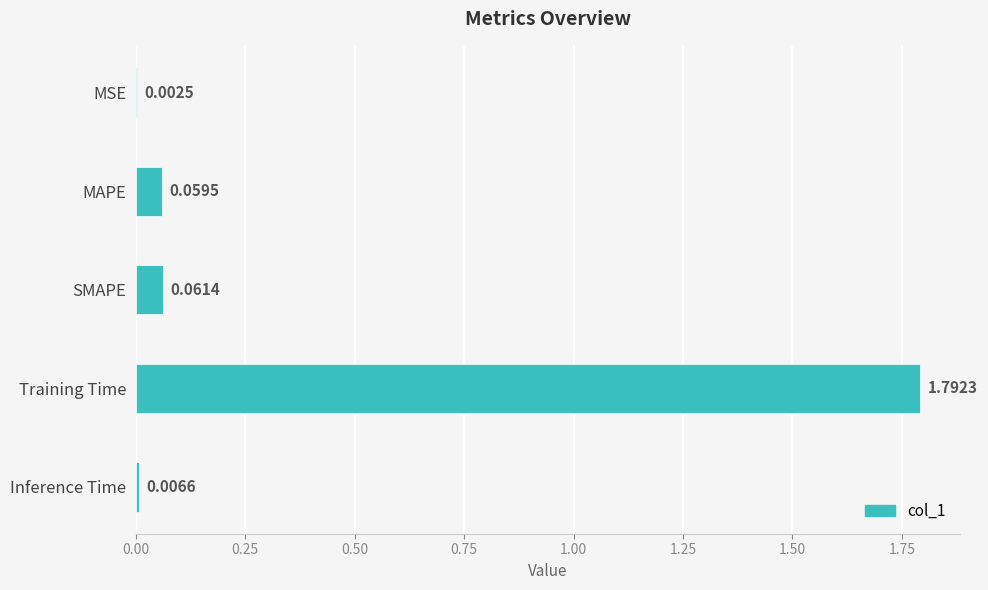

Where is the data nearest to the value 0?

MSE